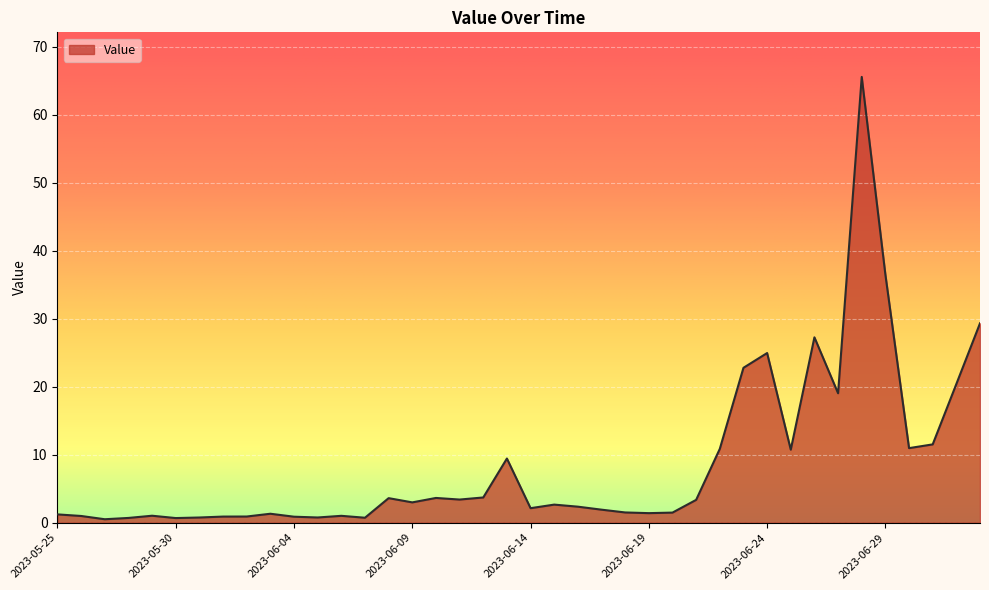

How many categories are shown in the chart?

40